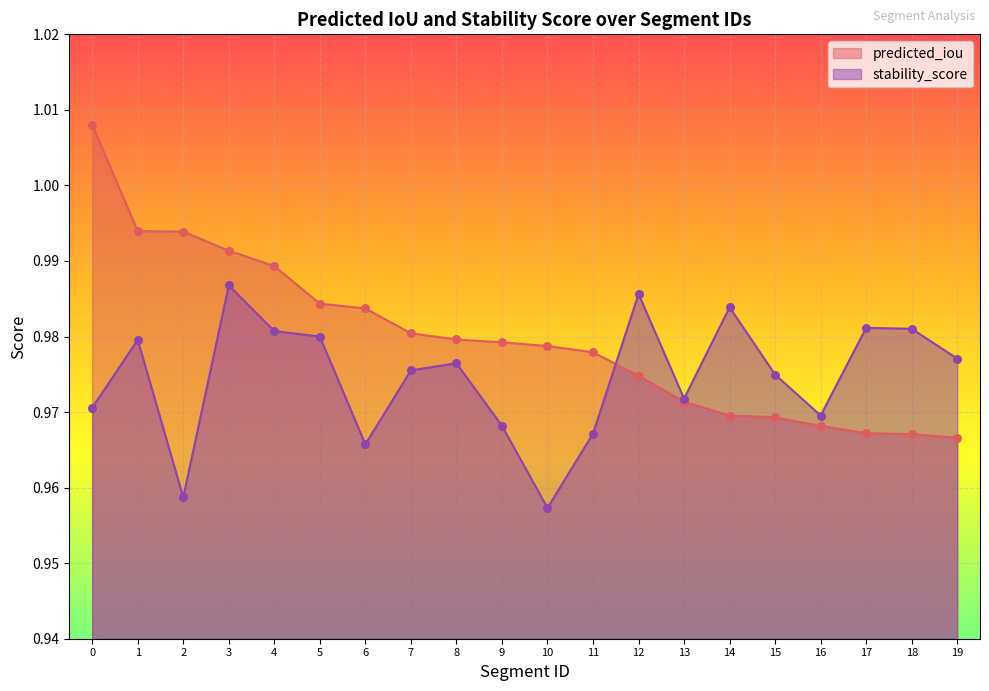

Is the value of stability_score at 15 greater than the value of predicted_iou at 9?

No